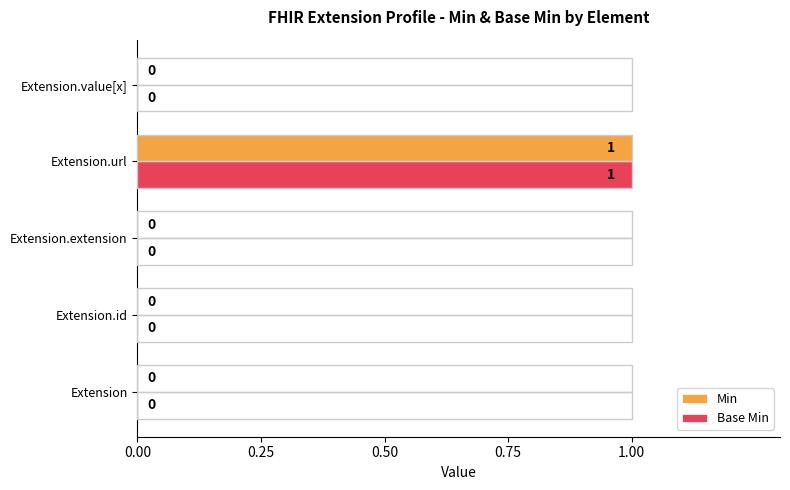

At which category is the sum across all series the highest?

Extension.url